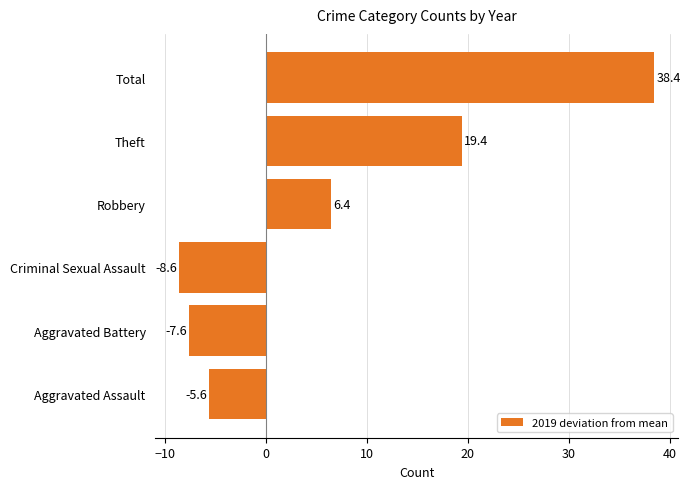

What is the average value?

7.1